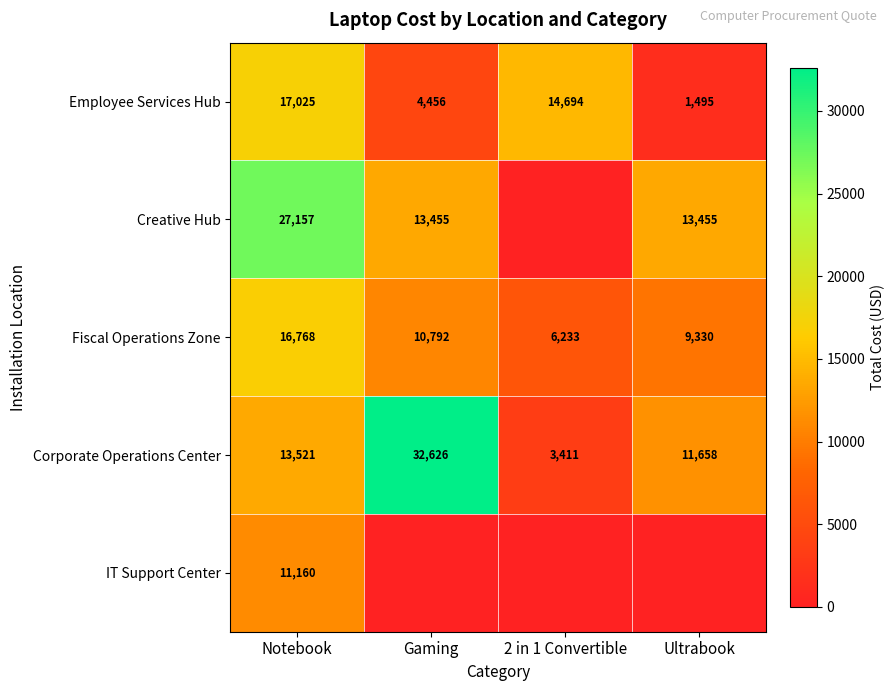

At which label does Fiscal Operations Zone first exceed 10792?

Notebook